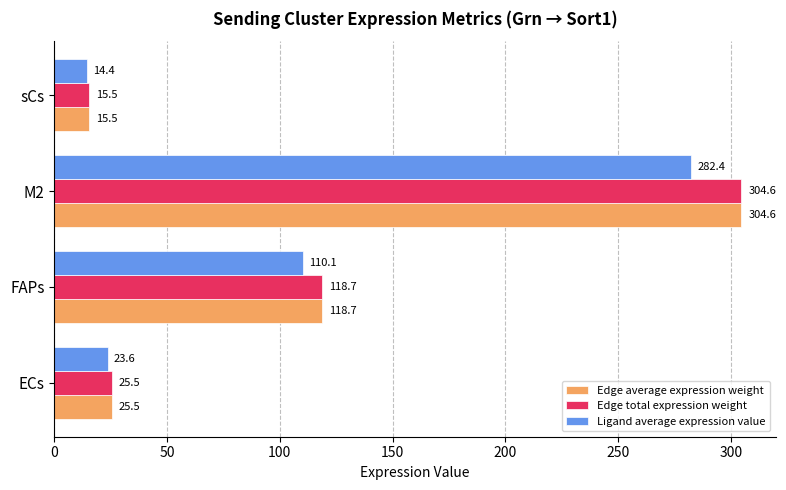

At which category does the chart reach its peak across all series?

M2